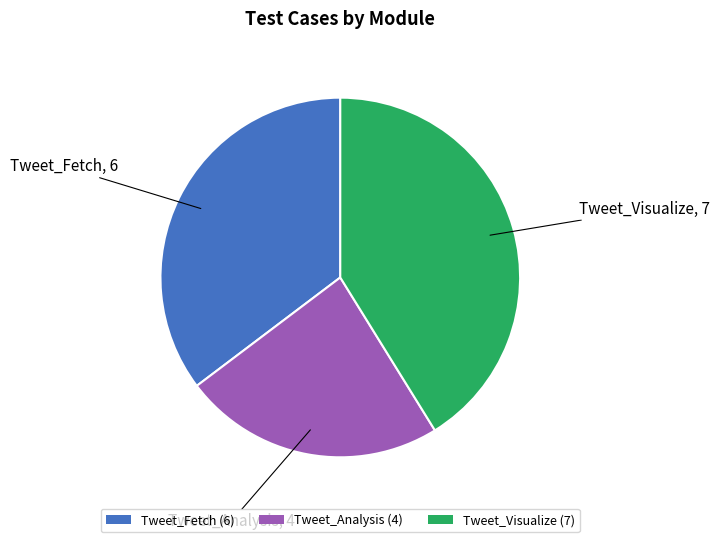

Combined, do Tweet_Visualize (7) and Tweet_Analysis (4) account for over 50%?

Yes